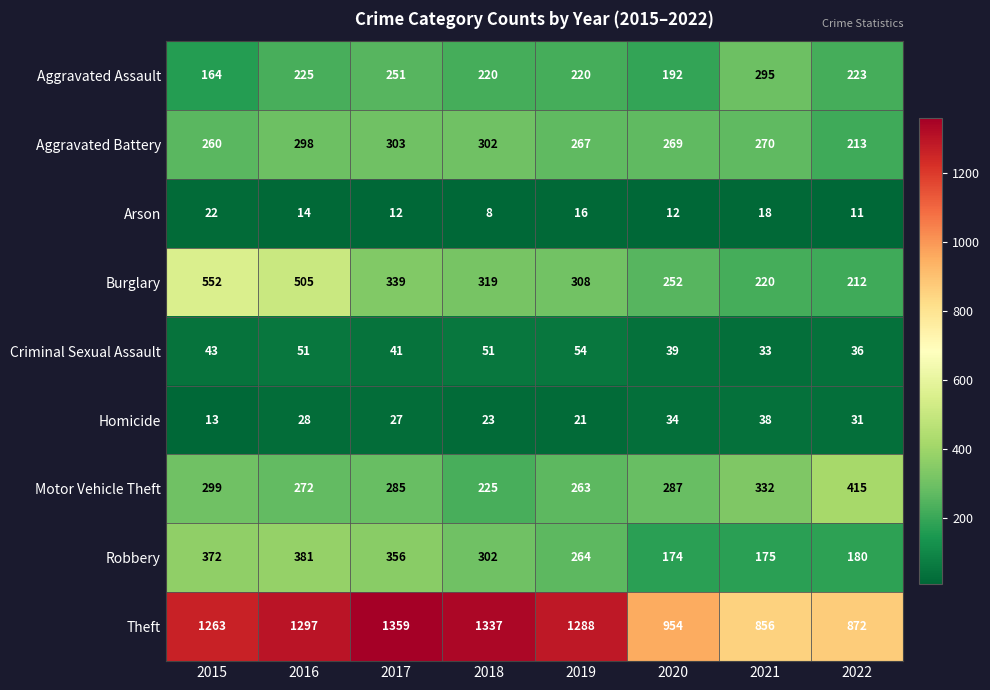

Where does the Theft series first go above 1288?

2016